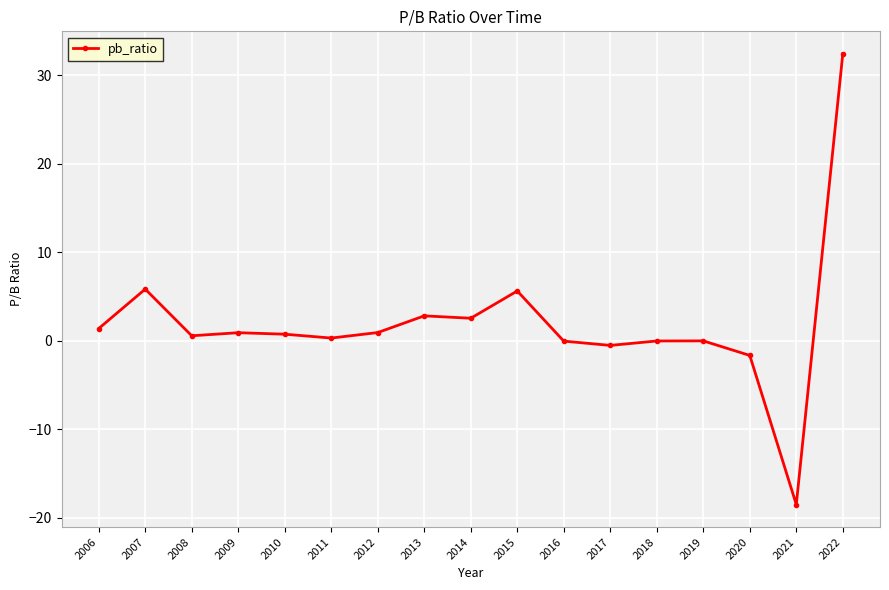

What is the change in value from 2014 to 2022?

+29.9